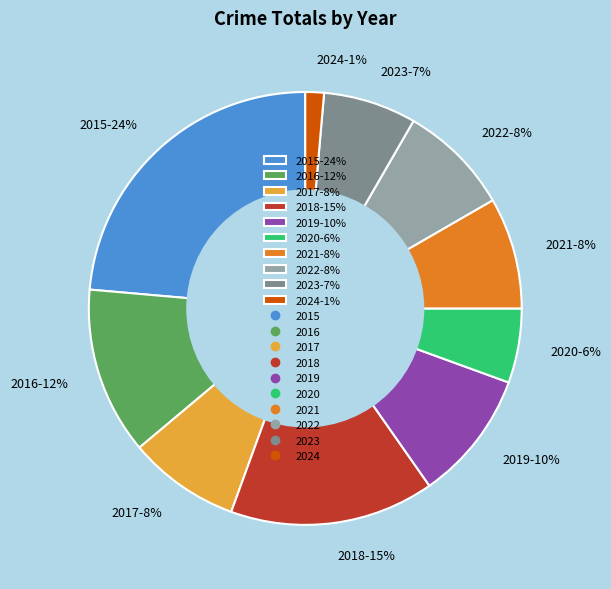

To the nearest percent, what portion does 2023 represent?

7%